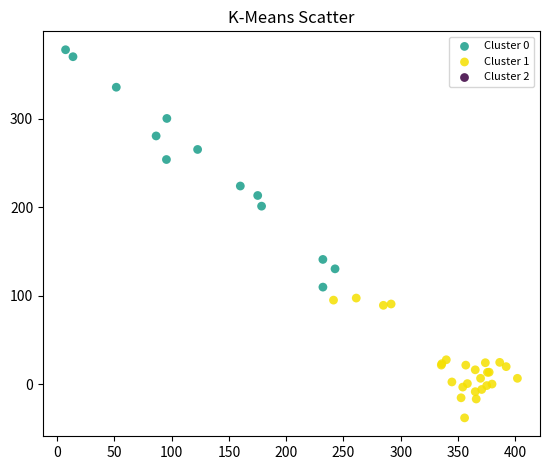

Which series reaches the minimum Y coordinate?

Cluster 1